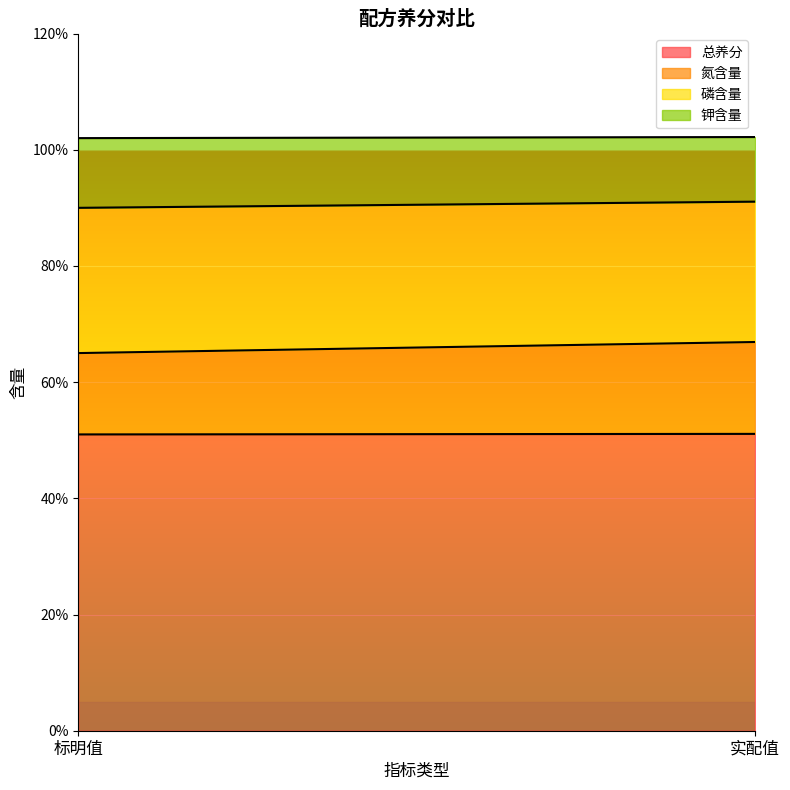

Which category has the lowest value in the 氮含量 series?

标明值